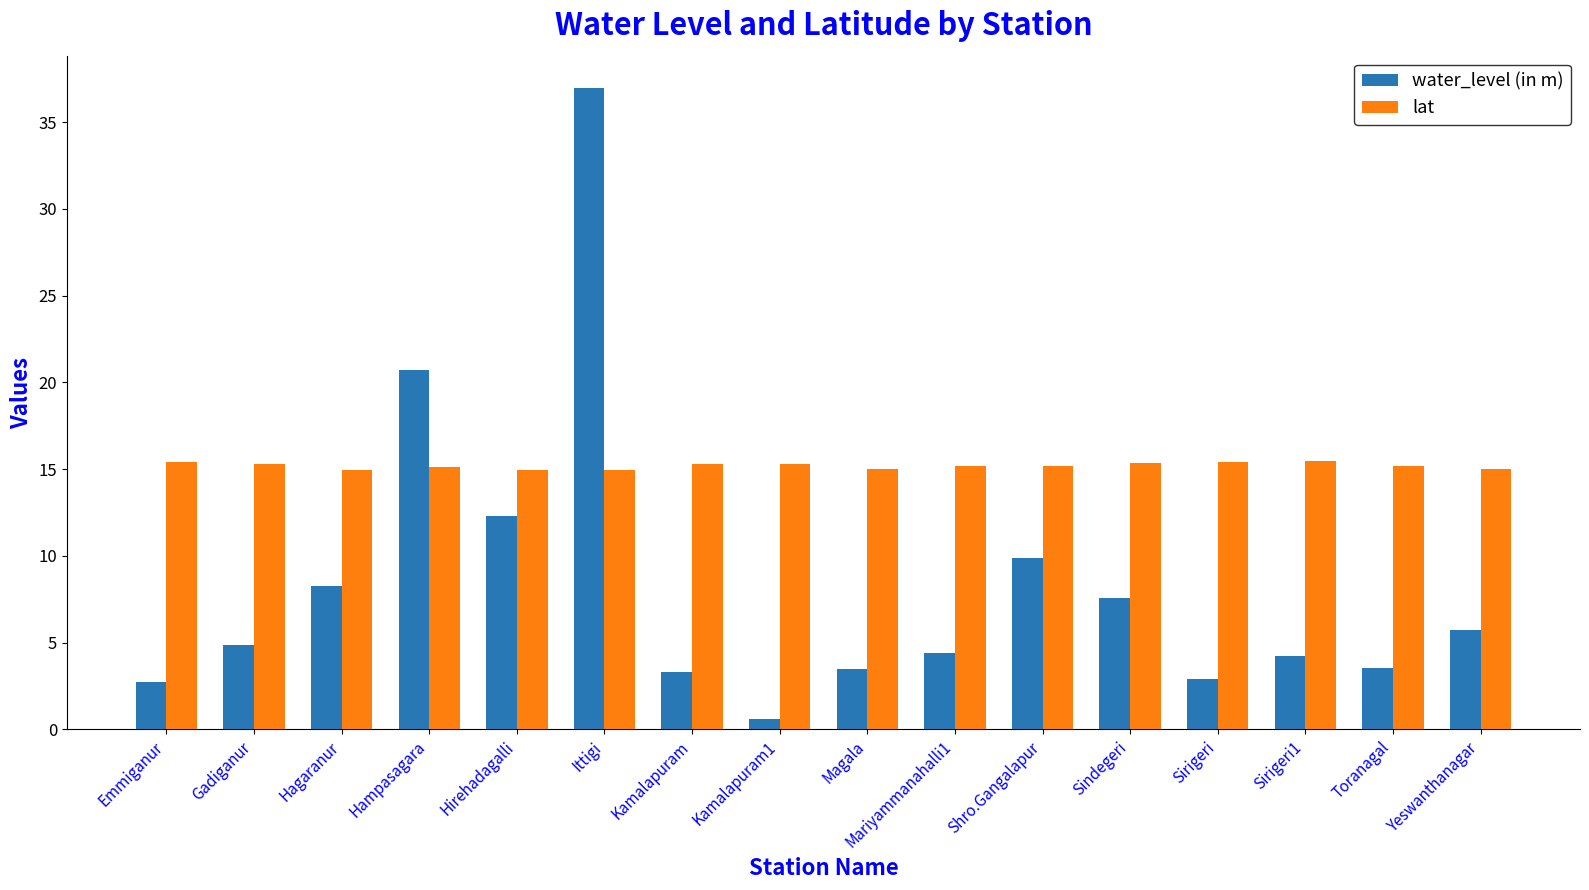

What is the value of the water_level (in m) bar at the 8th from the left?

0.6